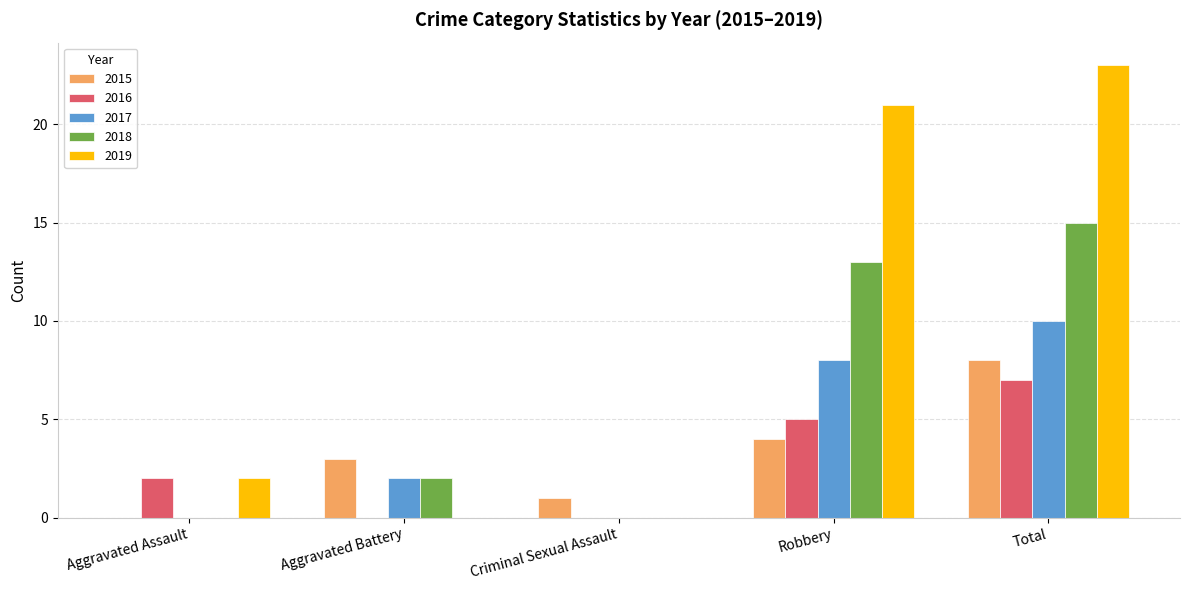

Between Aggravated Assault and Total, which series saw the biggest shift?

2019